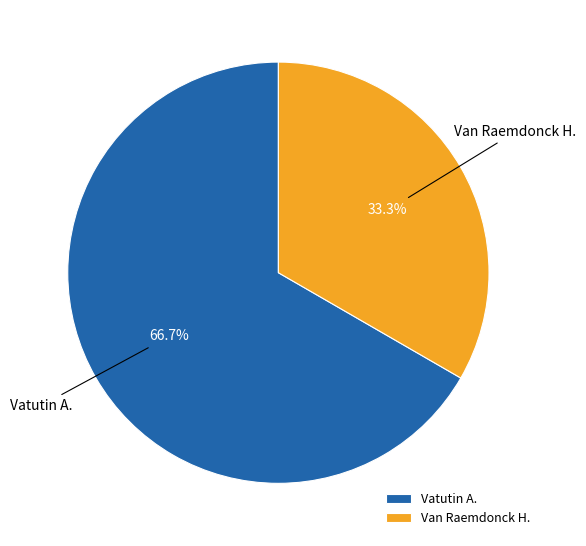

Which category has the biggest portion of the pie?

Vatutin A.